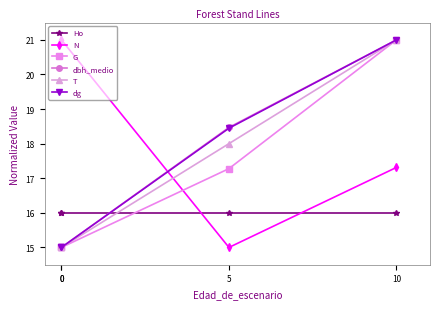

How many lines are shown in the chart?

6